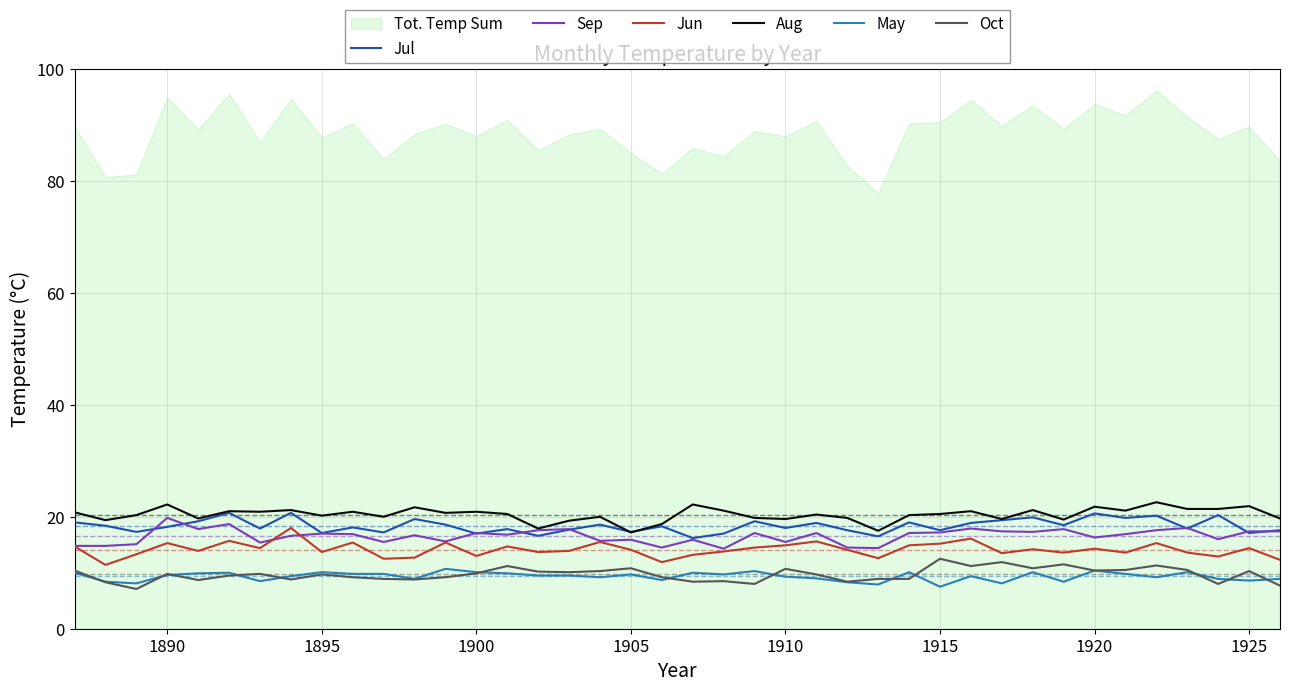

True or false: Aug and Jun intersect in this chart.

False